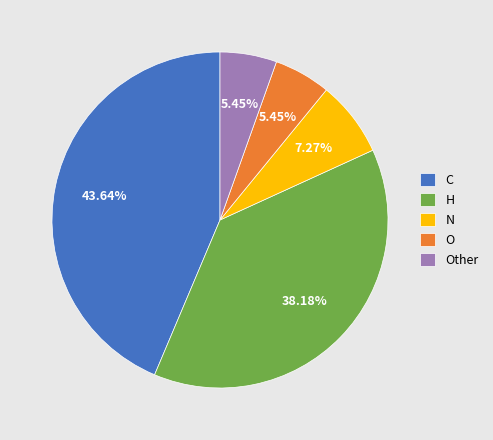

To the nearest percent, what is the difference between the H and C slice percentages?

5%